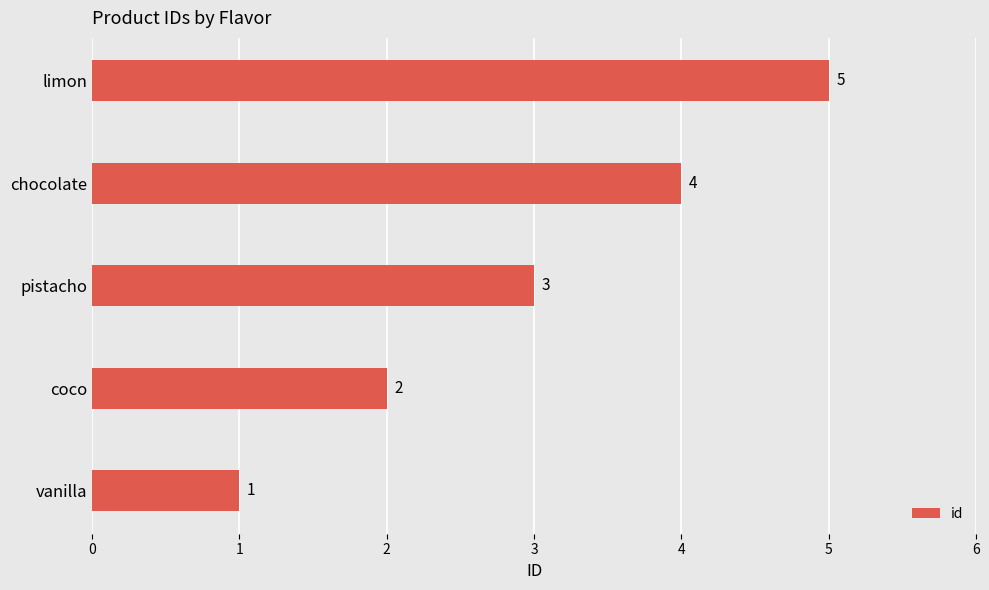

How many values are between 2 and 4?

3